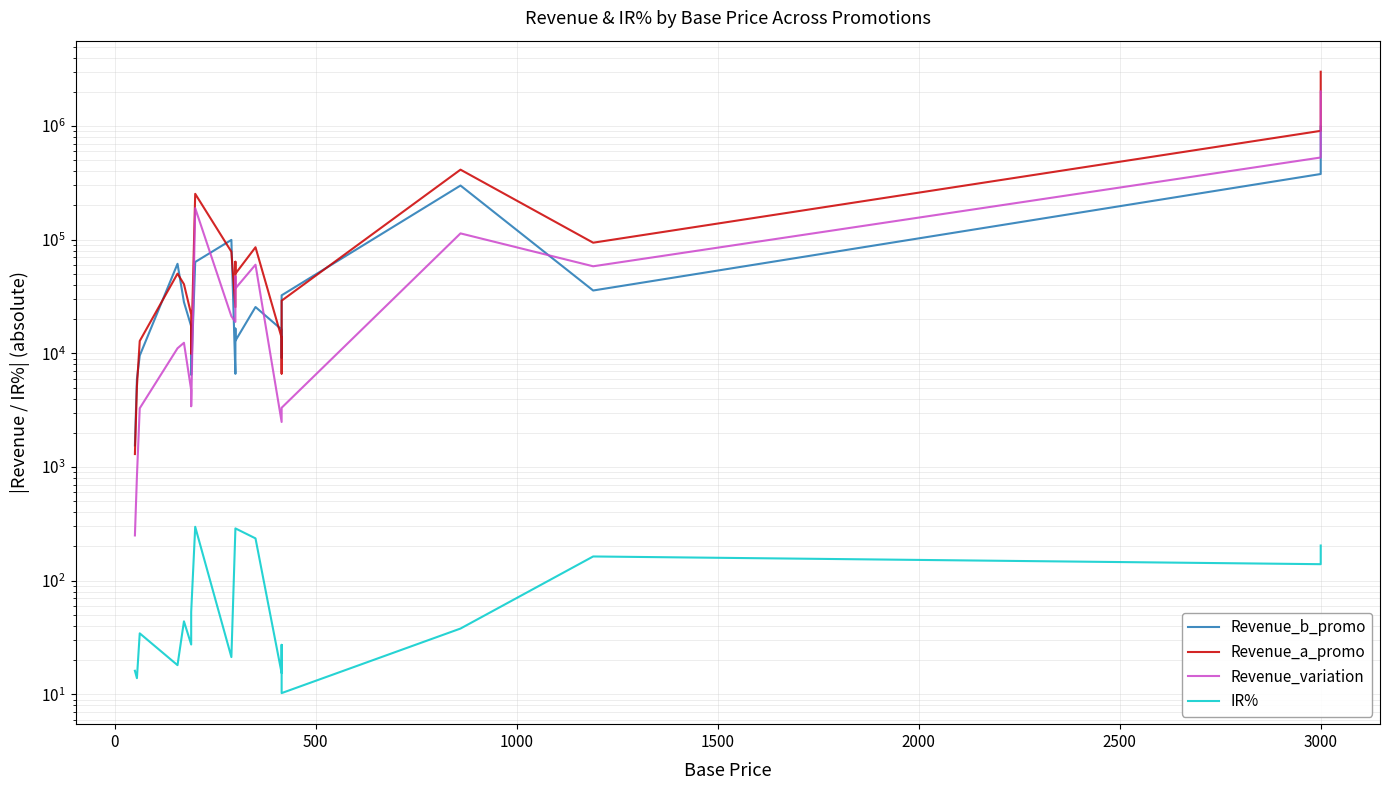

What is the difference between the second highest and minimum values in the Revenue_variation series?

527750.0